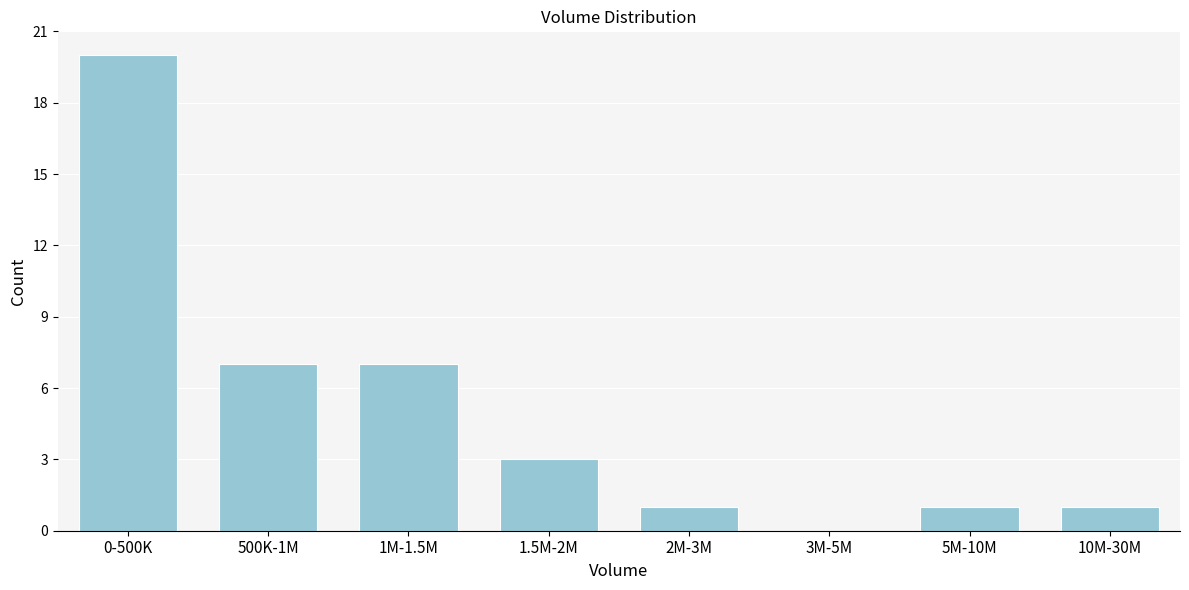

Reading left to right, transcribe all the data shown in this chart.

0-500K=20	500K-1M=7	1M-1.5M=7	1.5M-2M=3	2M-3M=1	3M-5M=0	5M-10M=1	10M-30M=1